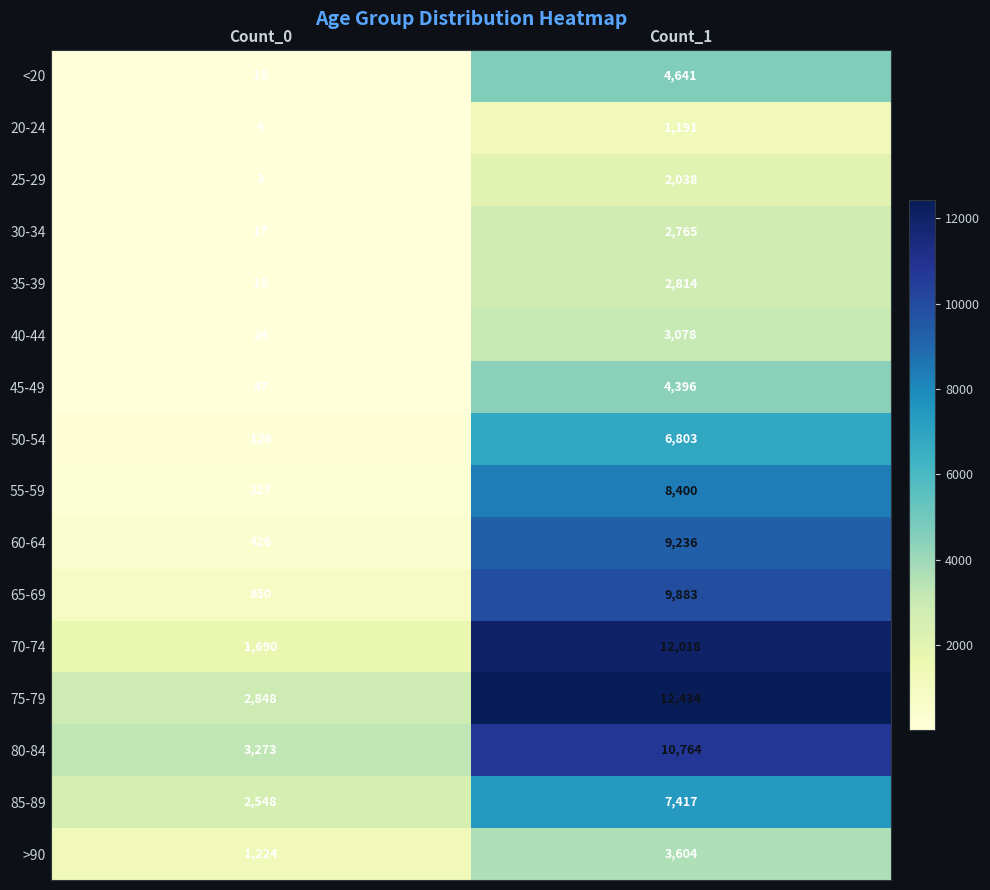

What is the average value of the 20-24 series?

598